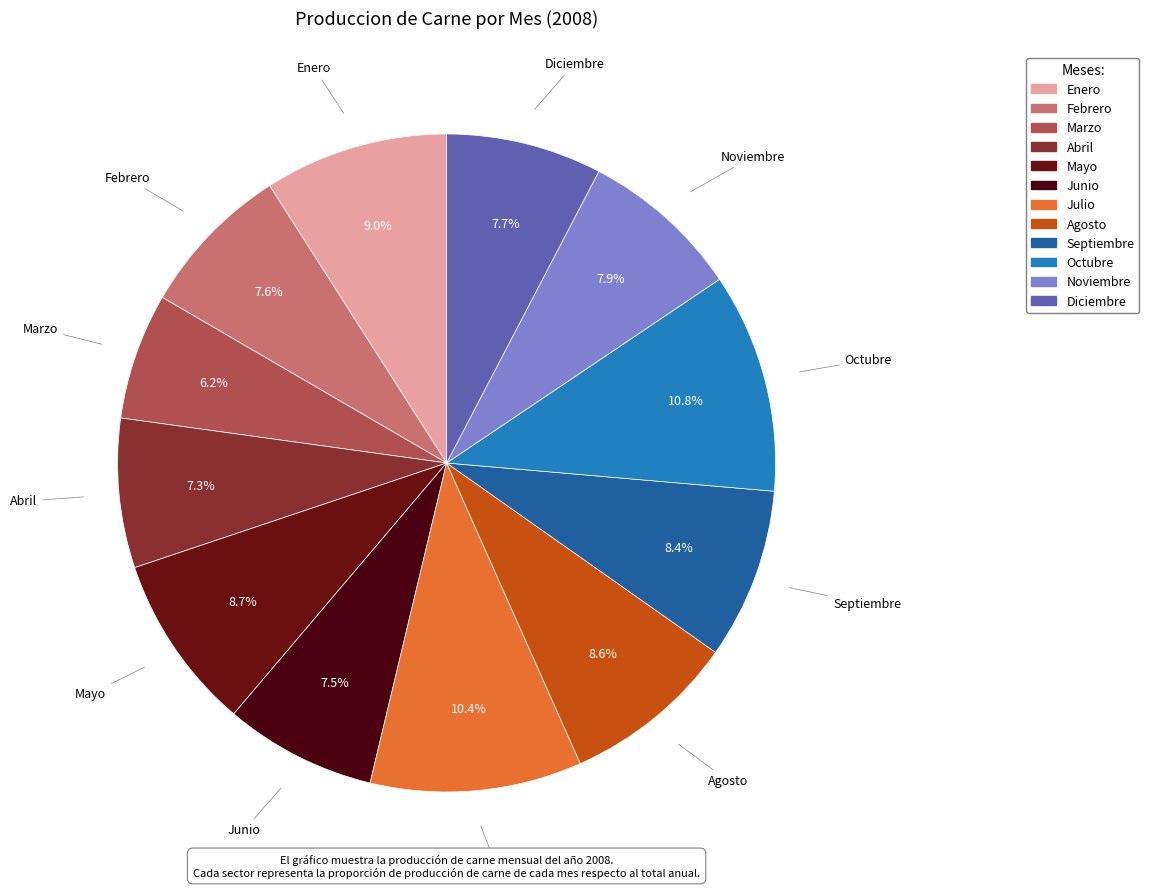

What percentage do Octubre and Marzo together represent?

17.0%